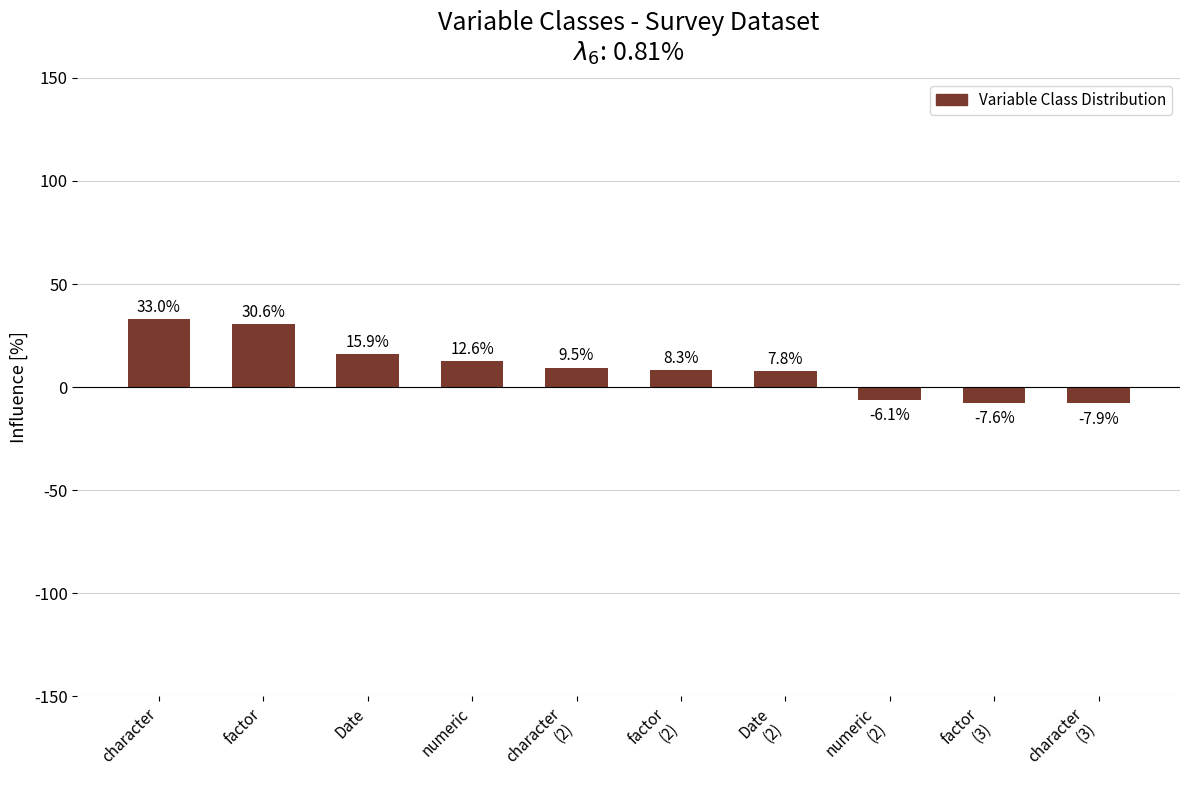

Is it true that the value at Date is 6.4?

False